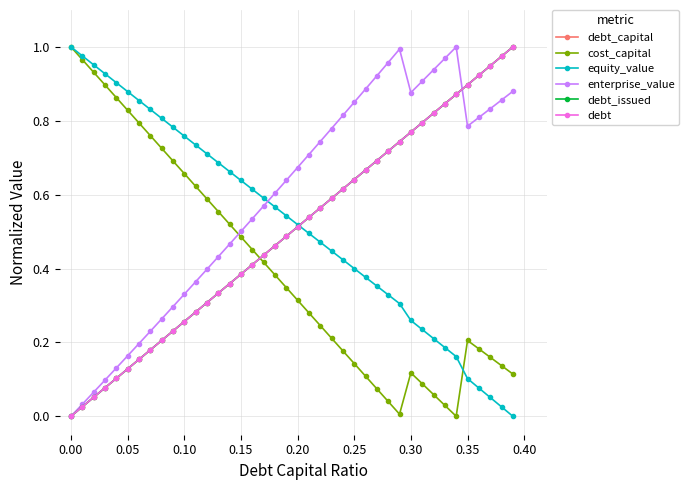

Is this an area chart (filled region under the line)?

No